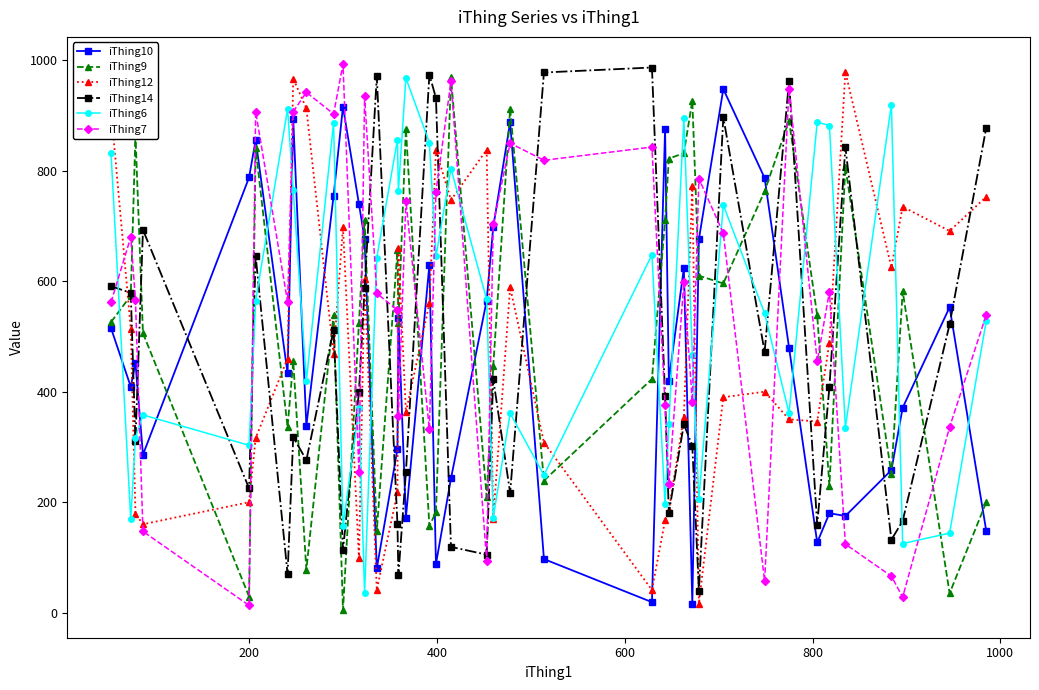

True or false: iThing6 has more than 0 interior local peaks.

True